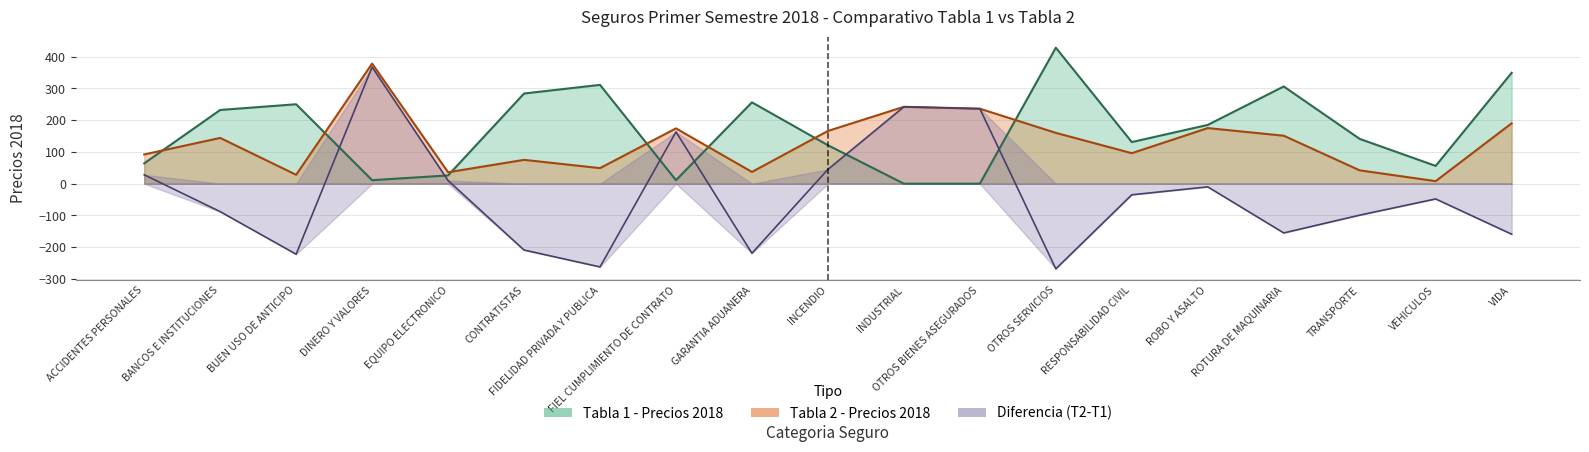

What are all the series names shown in the legend?

Tabla 1 - Precios 2018, Tabla 2 - Precios 2018, Diferencia (T2-T1)